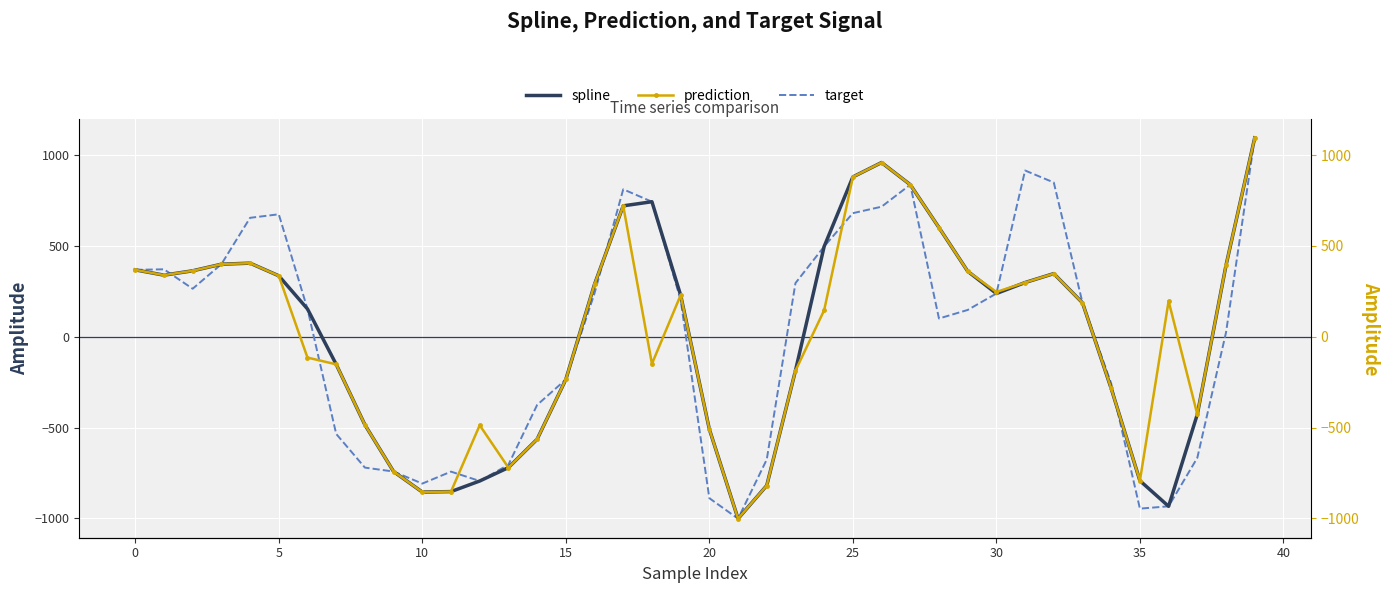

How many series are shown in this chart?

3